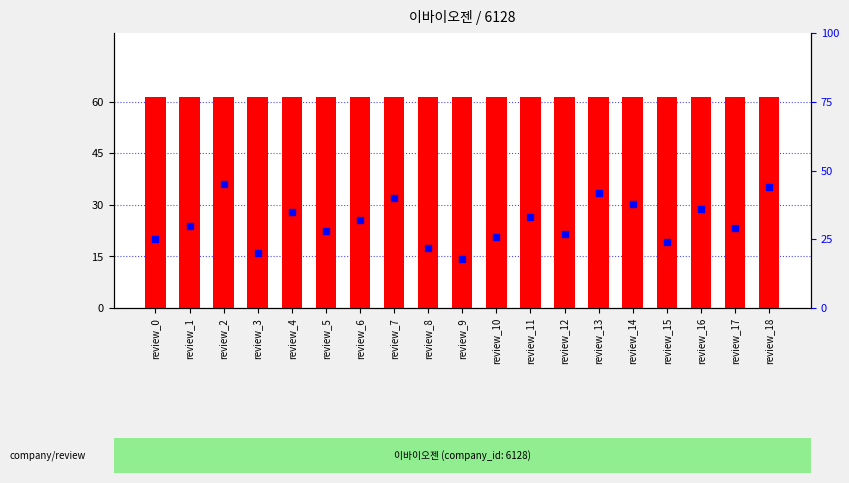

Which series has the largest total across all categories?

count